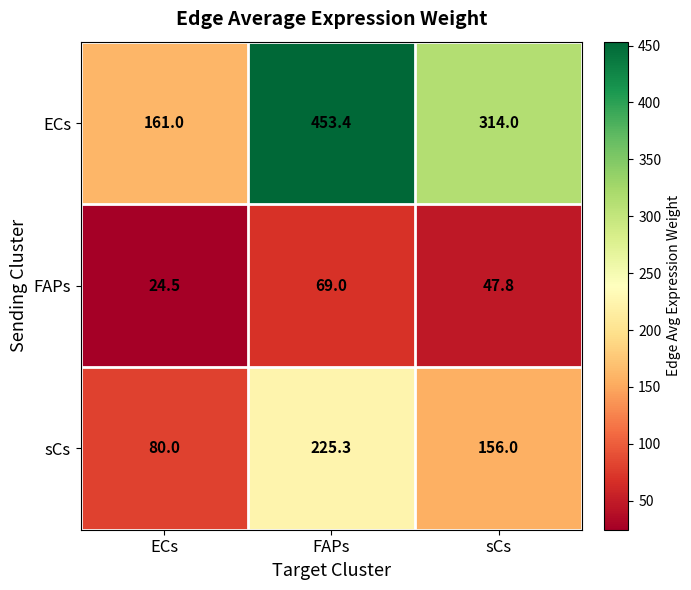

The value of sCs at FAPs is 84.3. True or false?

False